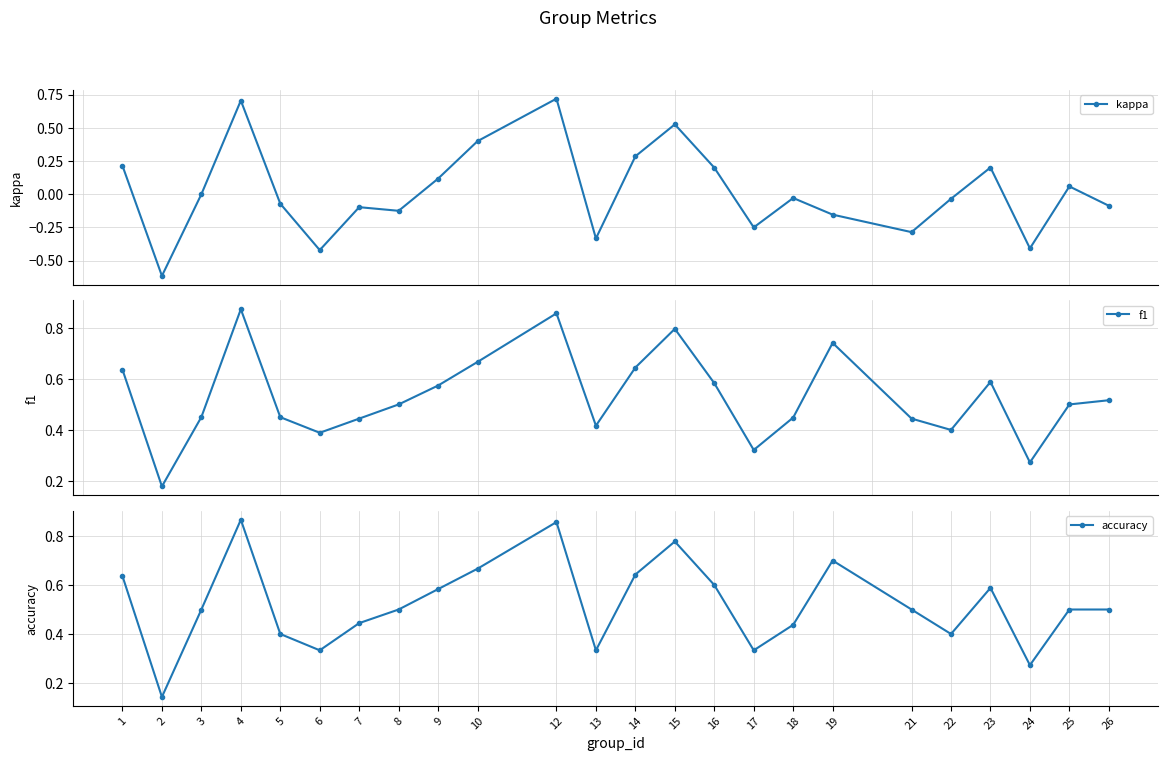

Reading left to right, list all the values displayed in this chart.

kappa: 0.2	-0.6	0.0	0.7	-0.1	-0.4	-0.1	-0.1	0.1	0.4	0.7	-0.3	0.3	0.5	0.2	-0.2	-0.0	-0.2	-0.3	-0.0	0.2	-0.4	0.1	-0.1
f1: 0.6	0.2	0.5	0.9	0.5	0.4	0.4	0.5	0.6	0.7	0.9	0.4	0.6	0.8	0.6	0.3	0.4	0.7	0.4	0.4	0.6	0.3	0.5	0.5
accuracy: 0.6	0.1	0.5	0.9	0.4	0.3	0.4	0.5	0.6	0.7	0.9	0.3	0.6	0.8	0.6	0.3	0.4	0.7	0.5	0.4	0.6	0.3	0.5	0.5